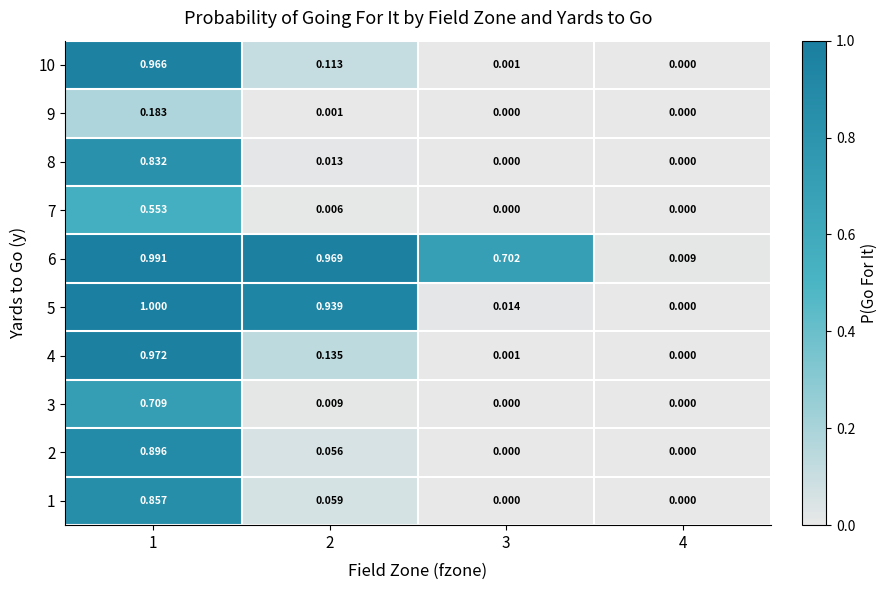

Is the value of 2 at 1 greater than the value of 1 at 3?

Yes